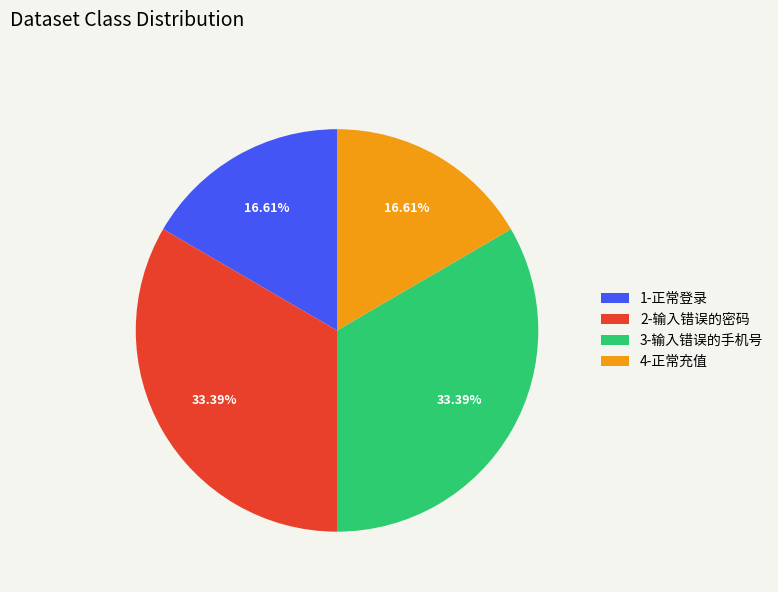

To the nearest percent, what is the difference between the 1-正常登录 and 3-输入错误的手机号 slice percentages?

17%